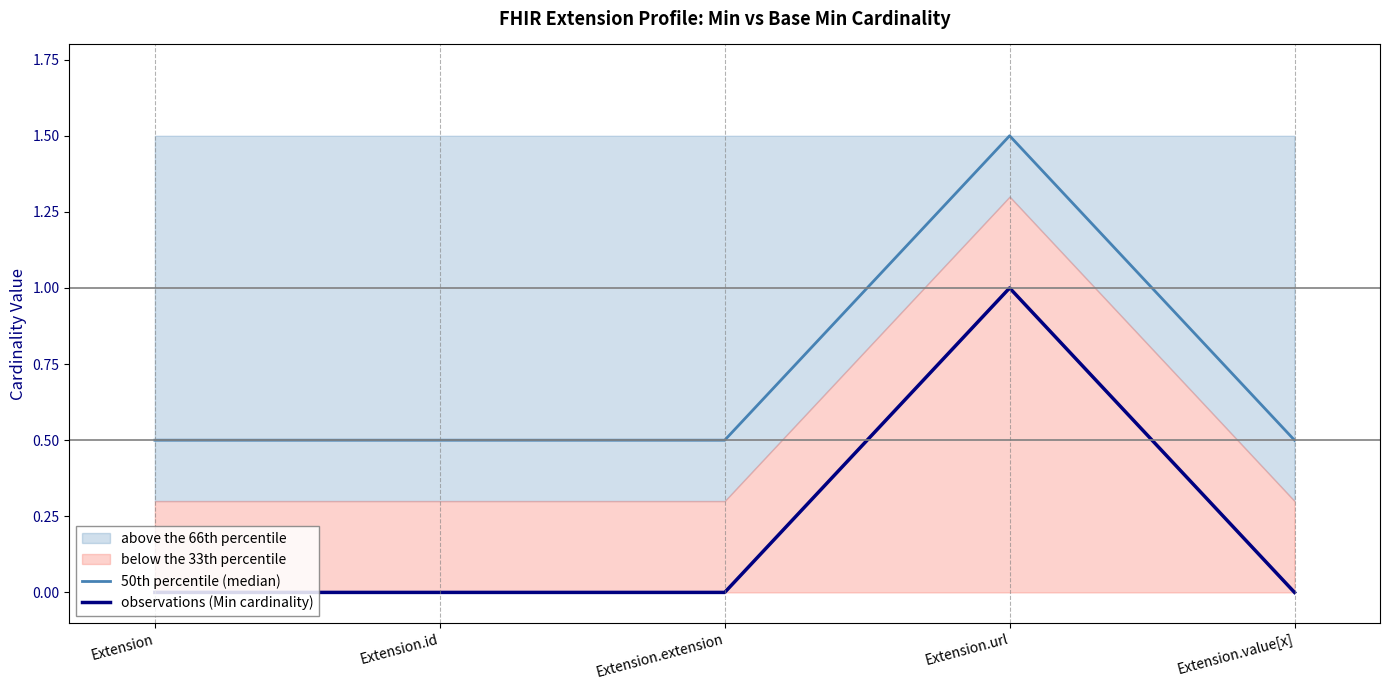

True or false: 50th percentile (median) has a value of 0.1 at Extension.id.

False